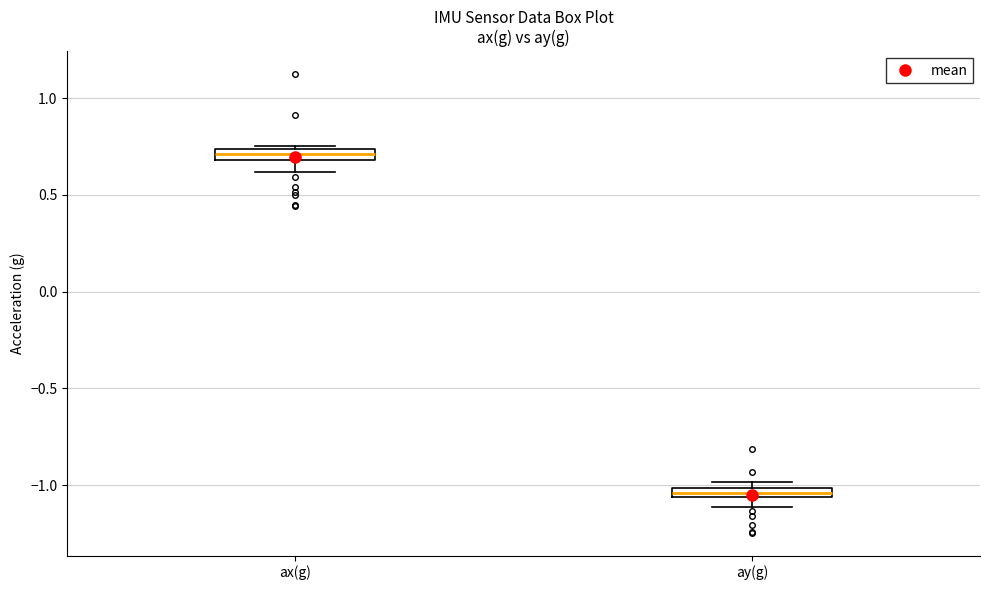

Which box has the highest median line?

ax(g)